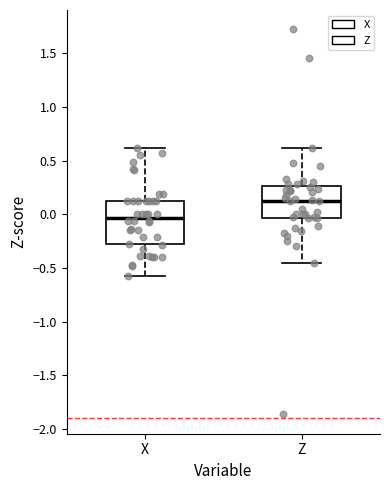

Which box is the tallest, from its lower edge to its upper edge?

X